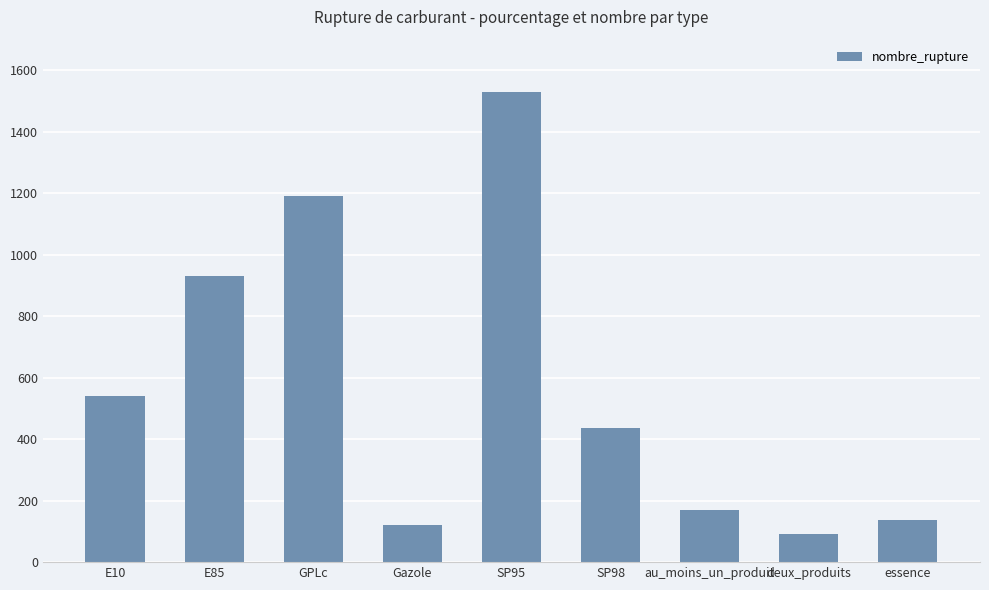

What is the value of the 9th bar from the left?

138